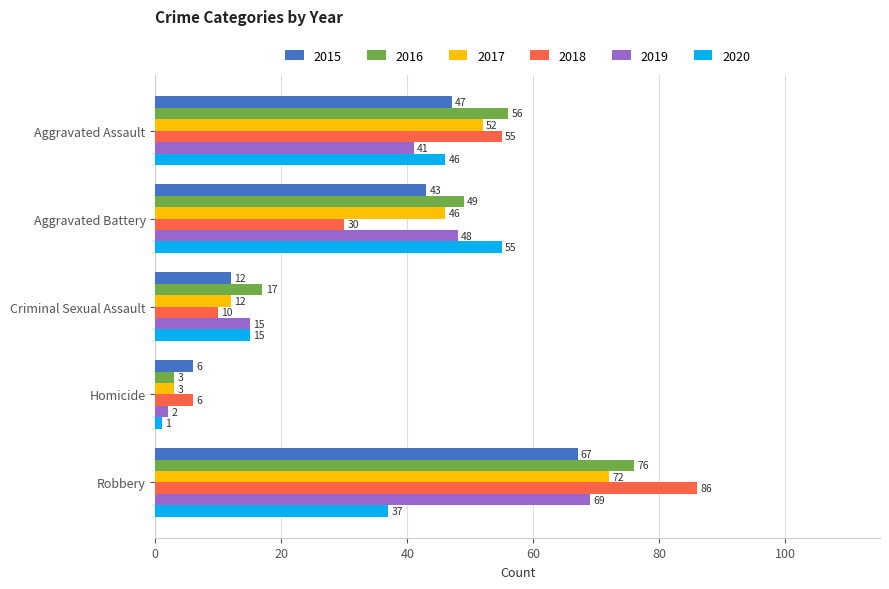

Which category has the highest value across all series?

Robbery